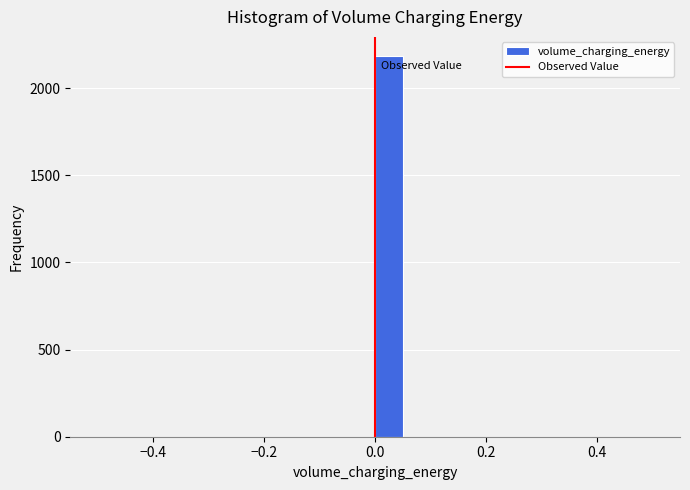

Around what value on the x-axis is the tallest bar? Give the approximate position of its centre, as read against the axis.

0.02